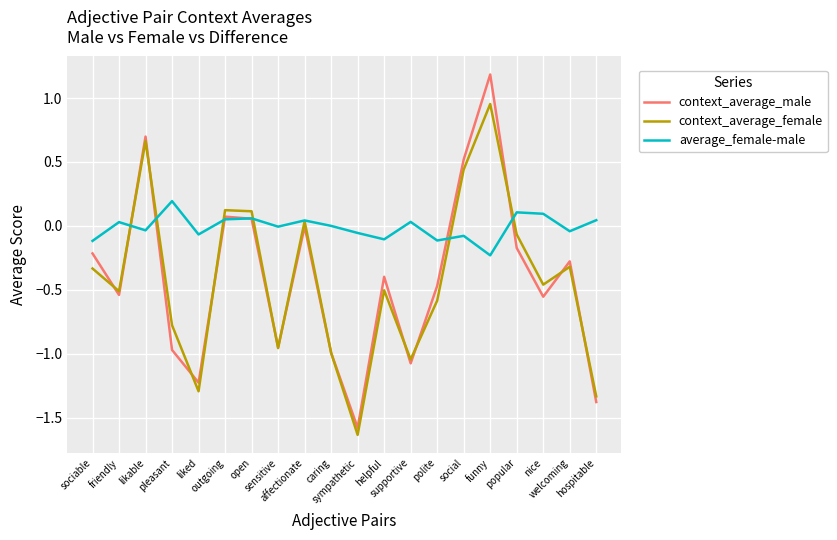

Count the number of data series in this chart.

3